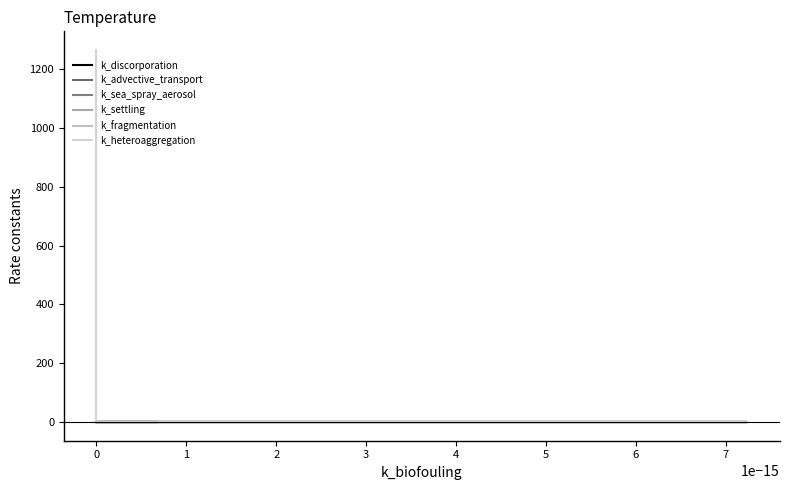

In k_heteroaggregation, how many points are higher than both neighbors (excluding endpoints)?

2